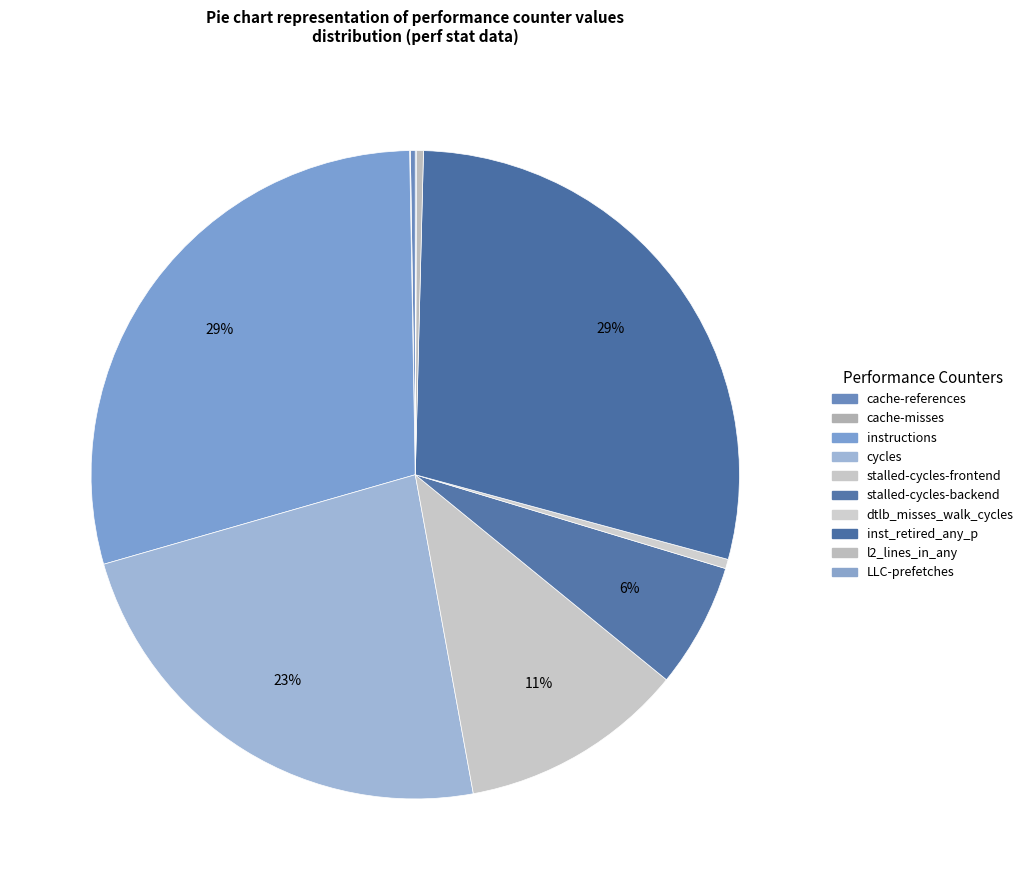

To the nearest percent, what is the difference between the cycles and stalled-cycles-frontend slice percentages?

12%